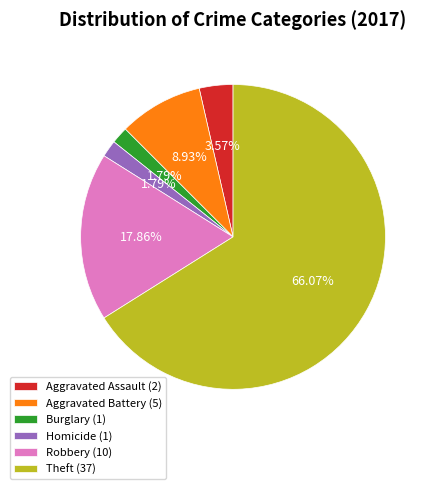

To the nearest percent, what is the average slice percentage?

17%